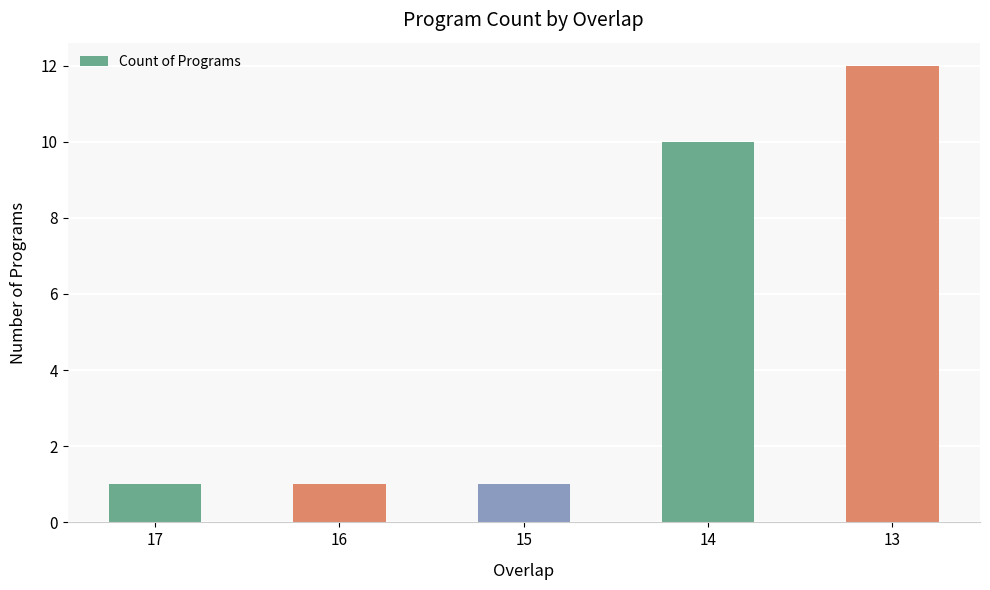

True or false: the data shows 17 at 14.

False